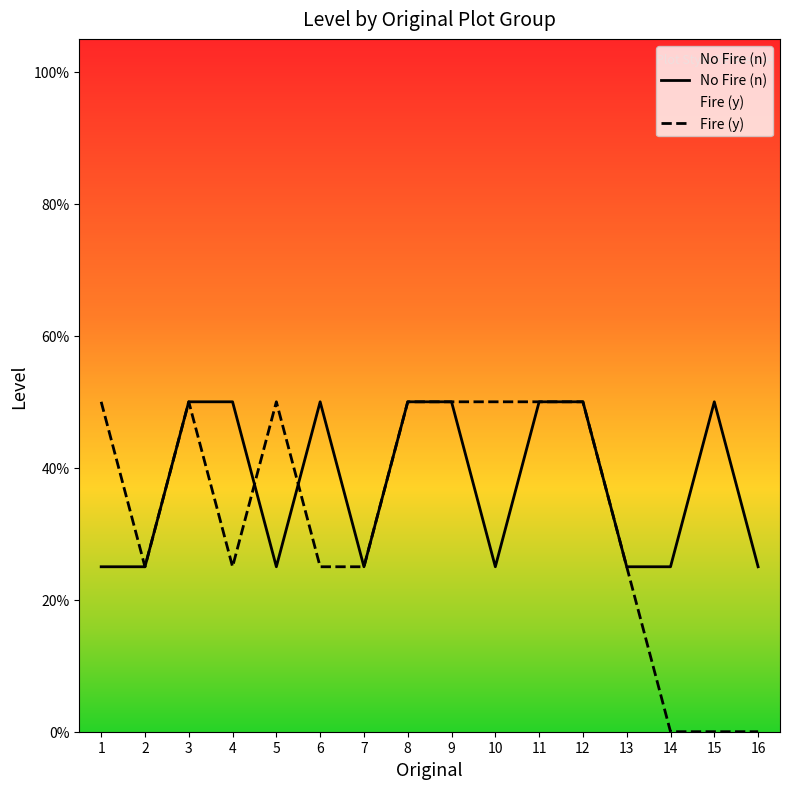

What is the difference between the No Fire (n) values at 3 and 16?

0.2